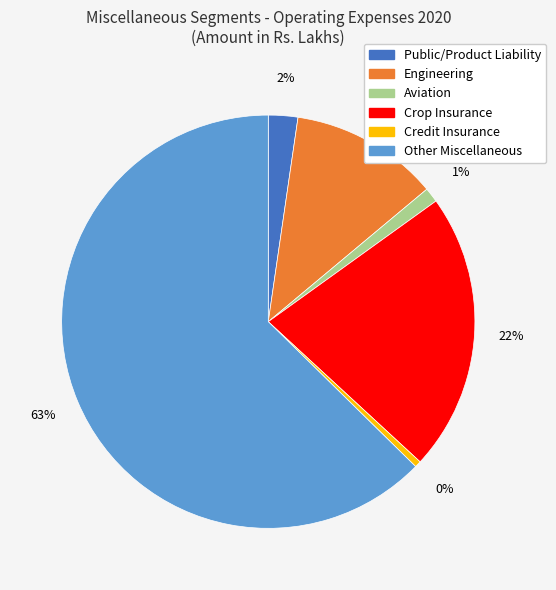

Is it true that Engineering is 12% of the pie?

True